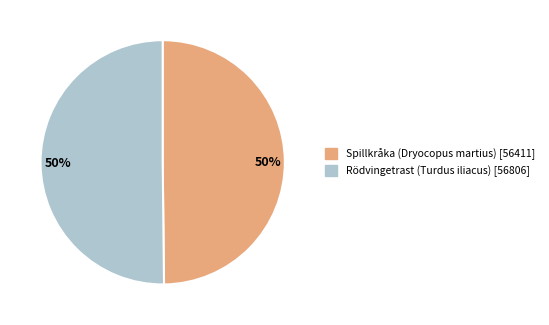

The Rödvingetrast (Turdus iliacus) slice represents 50% of the pie. True or false?

True